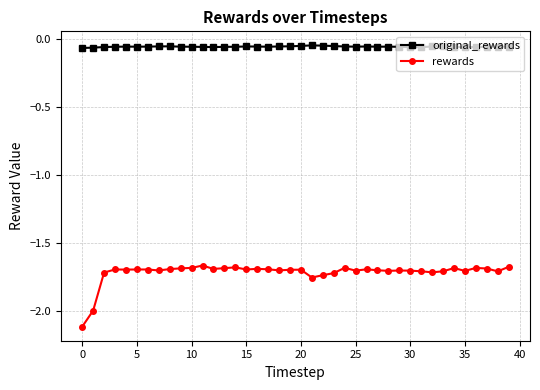

How many lines are shown in the chart?

2